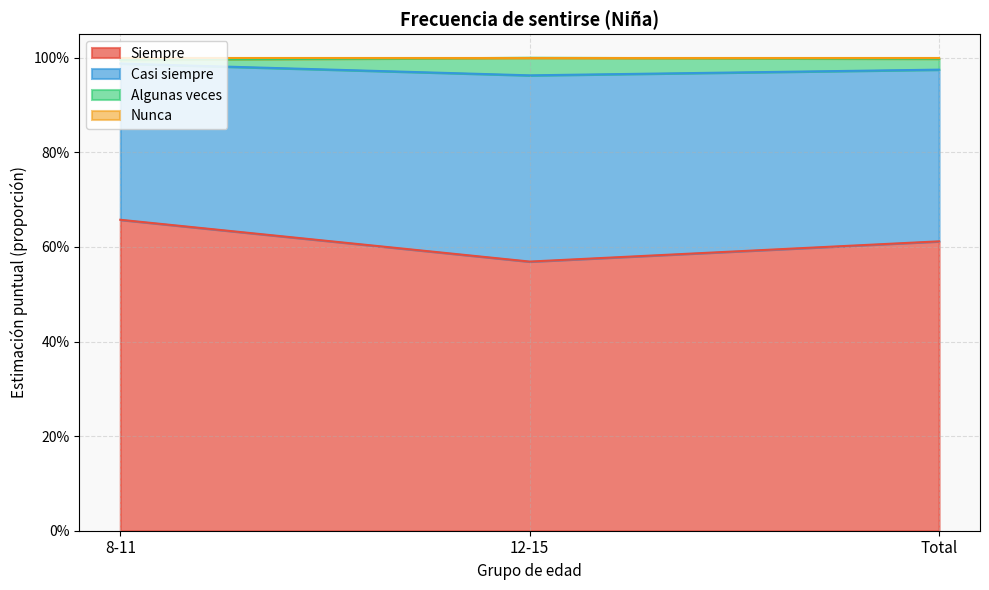

Does the chart display data point markers on the line(s)?

No